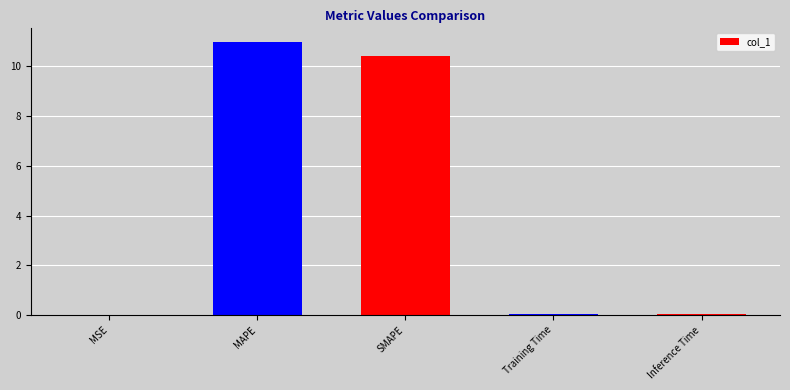

What is the change in value from MSE to Inference Time?

+0.1